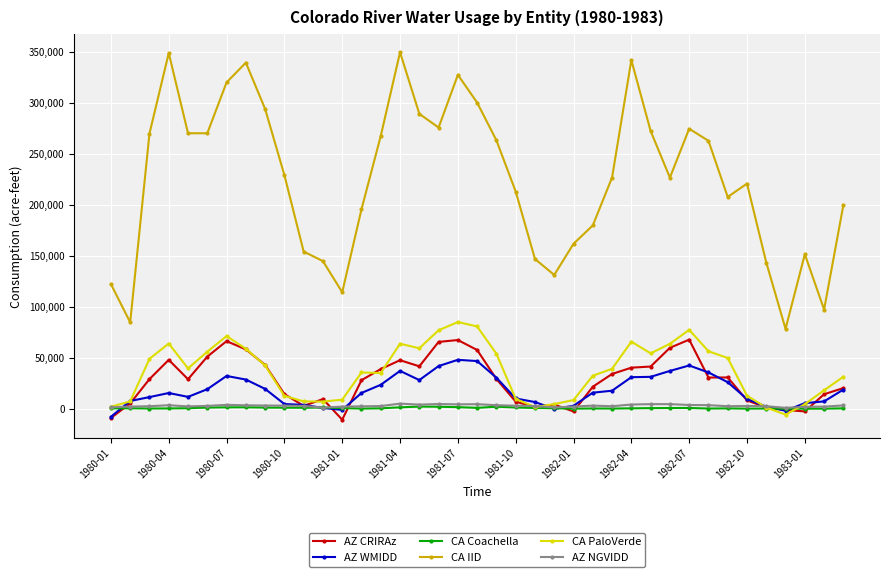

What is the value of the AZ NGVIDD point at the 11th from the left?

2916